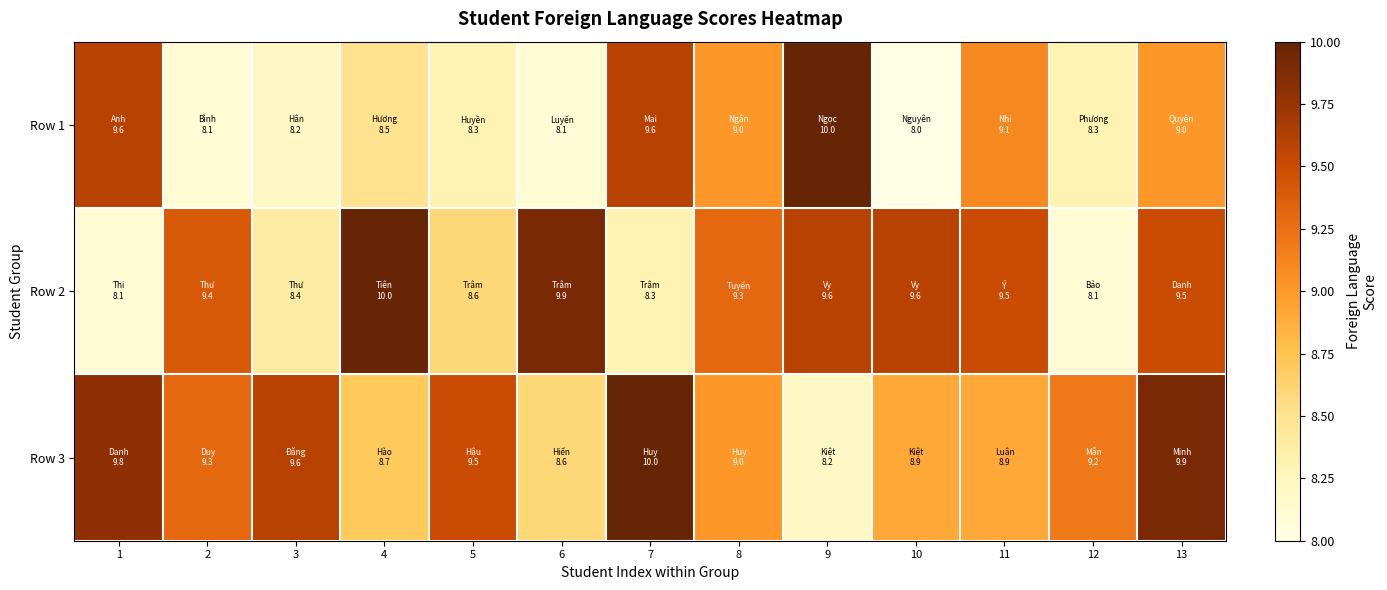

Which has a higher value, 9 or 1?

9